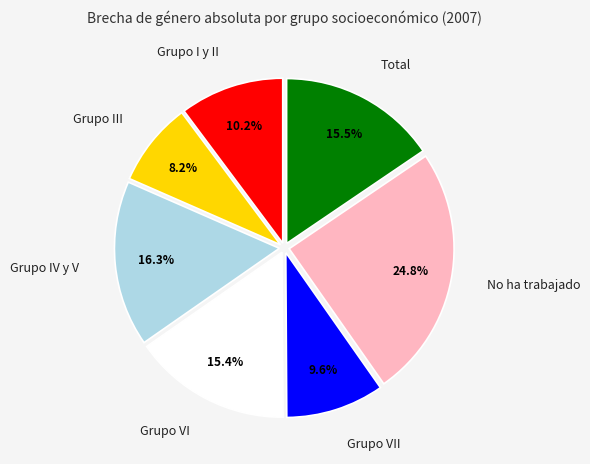

Count the number of slices in the pie.

7